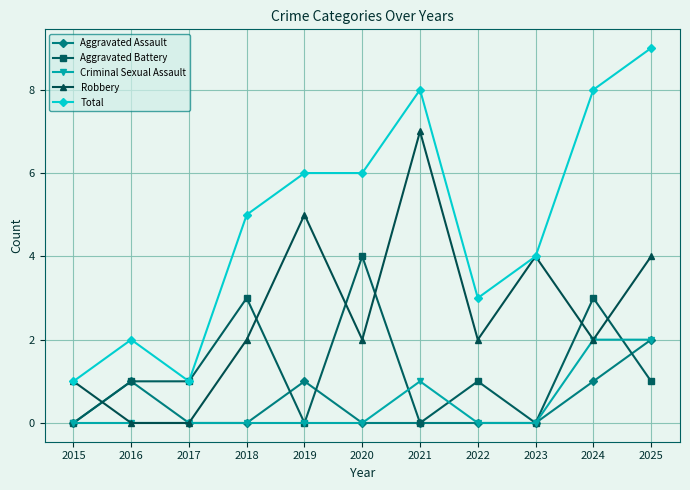

What is the total value across all series at 2021?

16